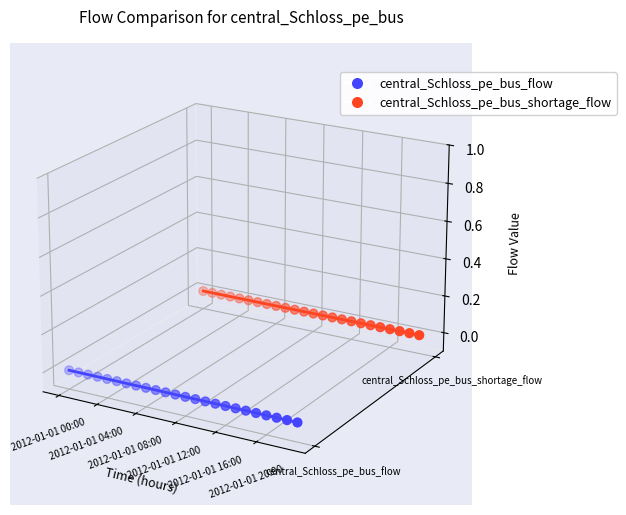

Is the value of central_Schloss_pe_bus_shortage_flow at 17 greater than the value of central_Schloss_pe_bus_flow at 14?

Yes